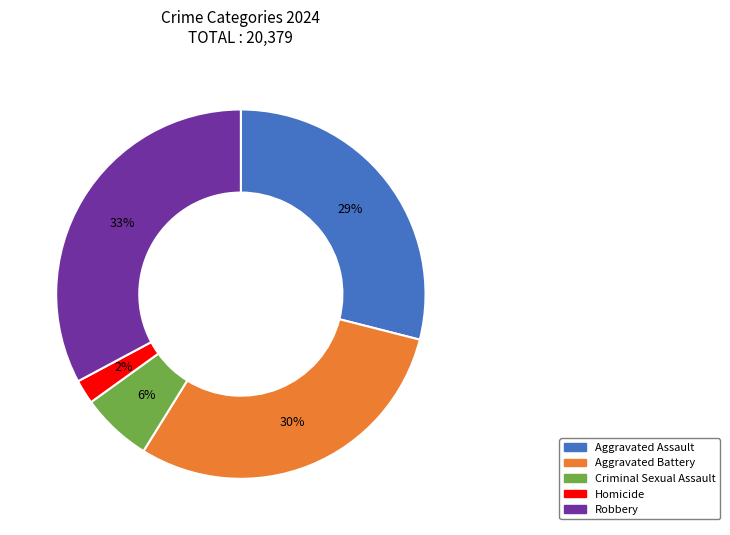

Is it true that Aggravated Assault is 29% of the pie?

True